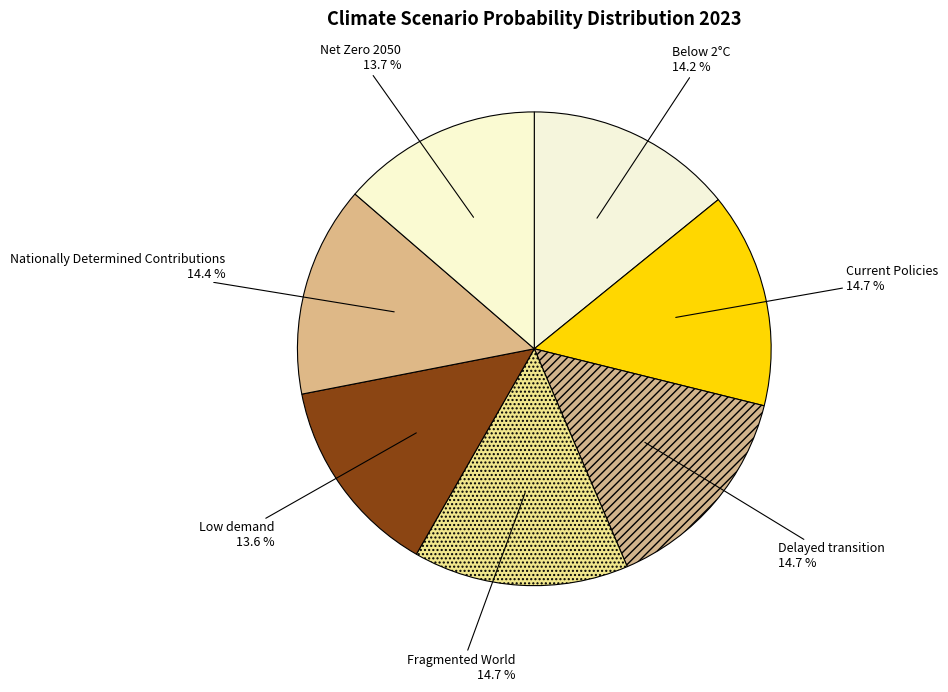

What percentage is NOT represented by Below 2°C?

85.8%